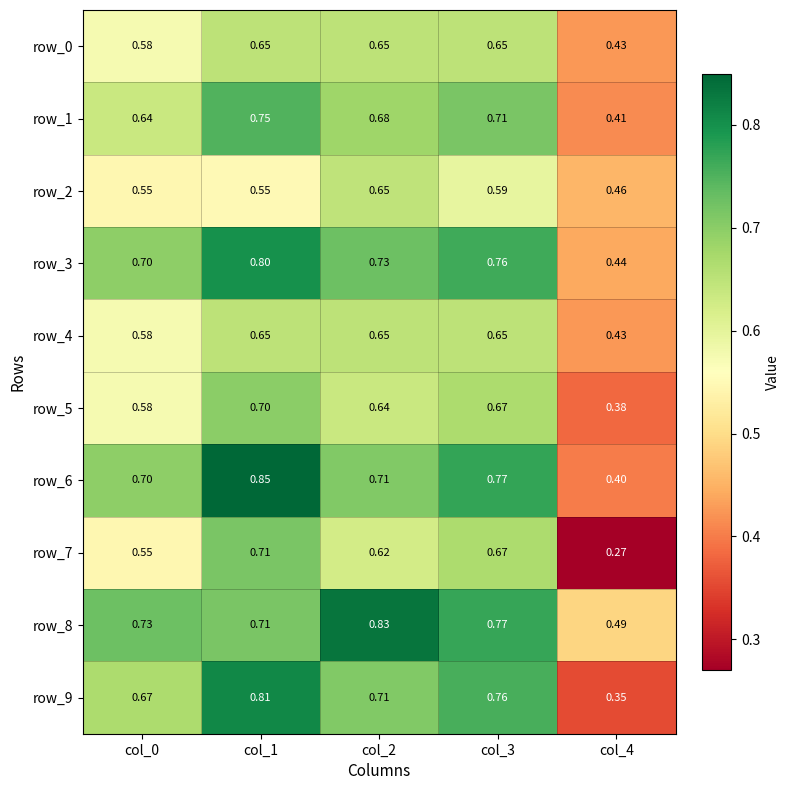

What is the sum of the row_7 values at col_0 and col_3?

1.2